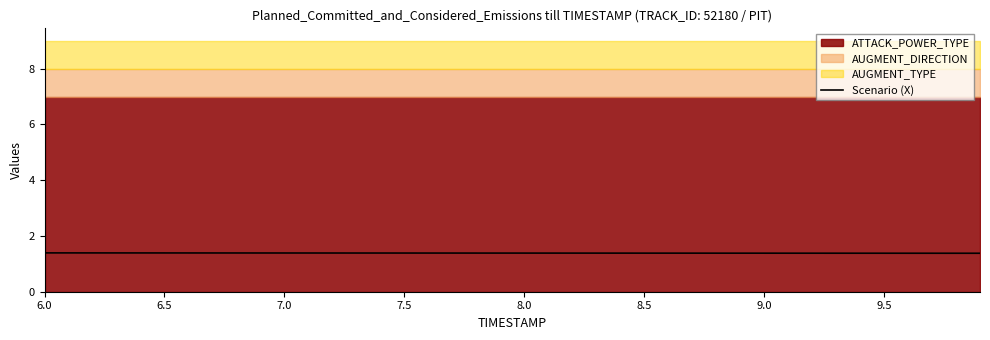

What is the lowest value of the Scenario (X) series?

1.4